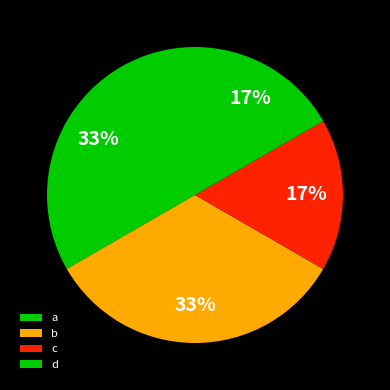

Rank the categories by value from lowest to highest.

c, d, a, b